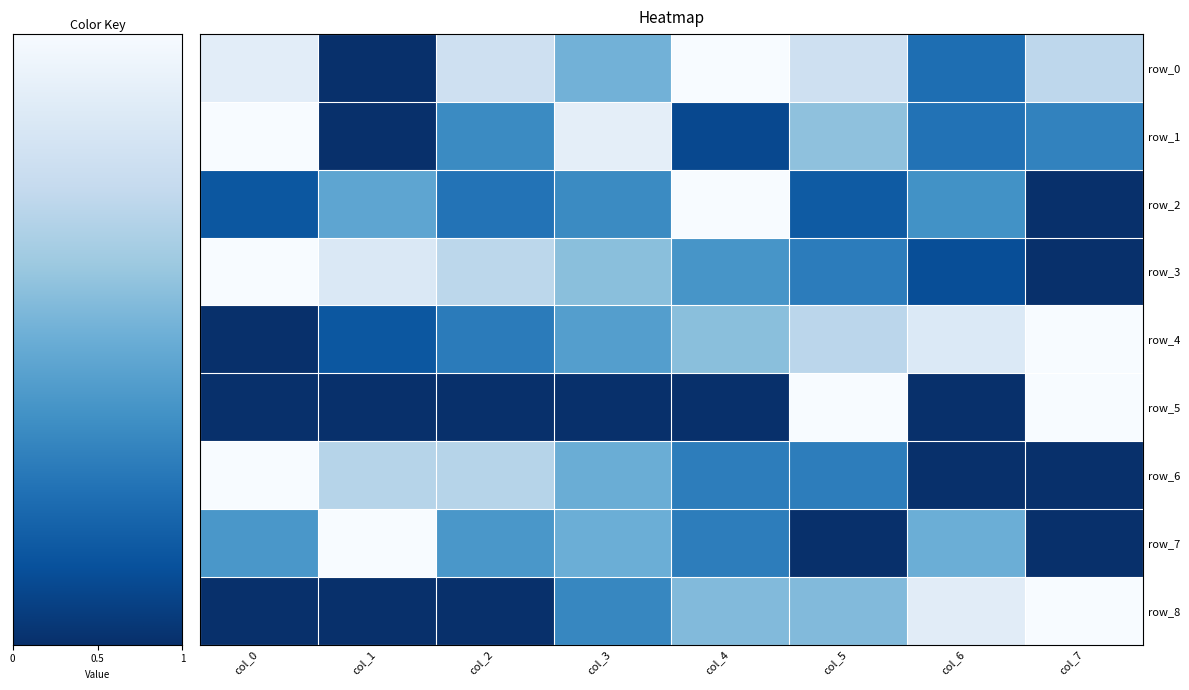

Reading left to right, what are all the values shown in this chart?

row_0: 0.1	1.0	0.2	0.5	0.0	0.2	0.8	0.3
row_1: 0.0	1.0	0.7	0.1	0.9	0.4	0.7	0.7
row_2: 0.8	0.5	0.7	0.7	0.0	0.8	0.6	1.0
row_3: 0.0	0.1	0.3	0.4	0.6	0.7	0.9	1.0
row_4: 1.0	0.9	0.7	0.6	0.4	0.3	0.1	0.0
row_5: 1.0	1.0	1.0	1.0	1.0	0.0	1.0	0.0
row_6: 0.0	0.3	0.3	0.5	0.7	0.7	1.0	1.0
row_7: 0.6	0.0	0.6	0.5	0.7	1.0	0.5	1.0
row_8: 1.0	1.0	1.0	0.7	0.4	0.4	0.1	0.0